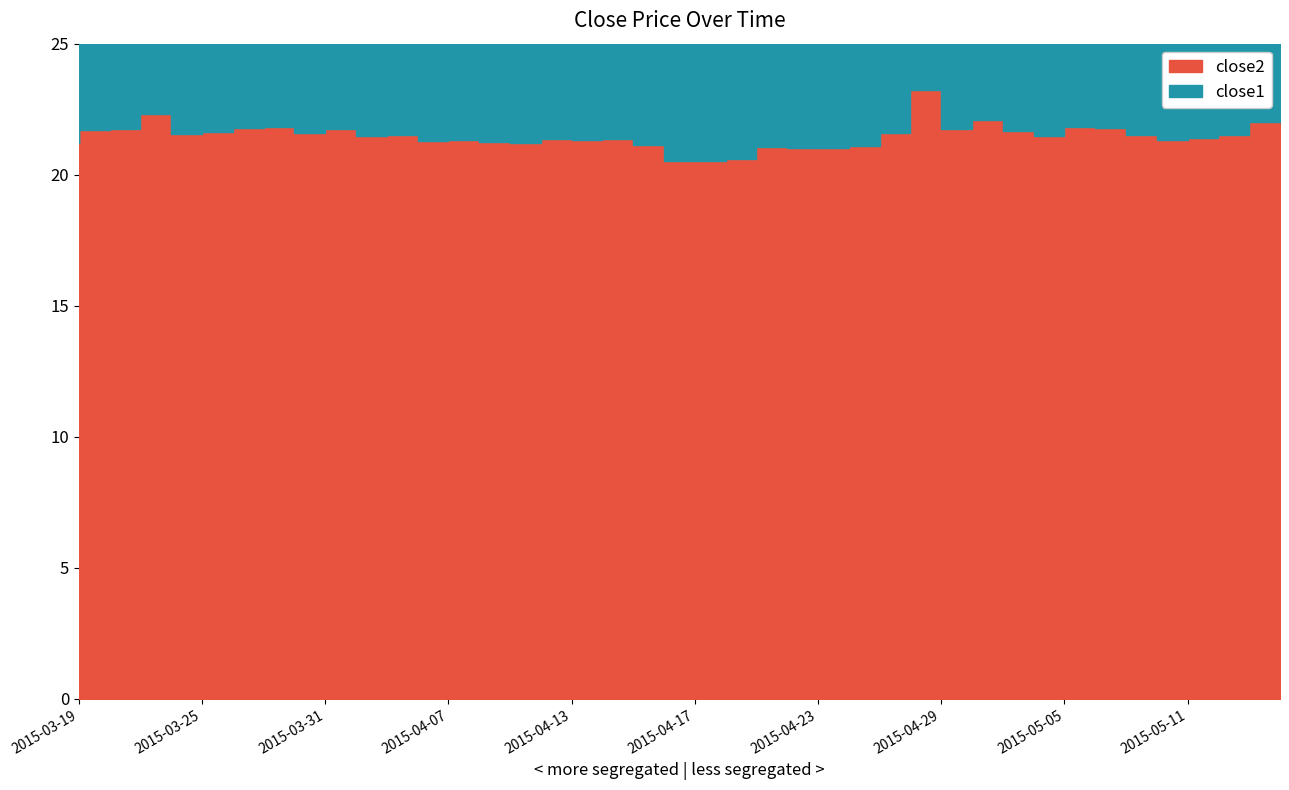

What is the difference between the close1 values at 2015-04-27 and 2015-05-12?

1.6